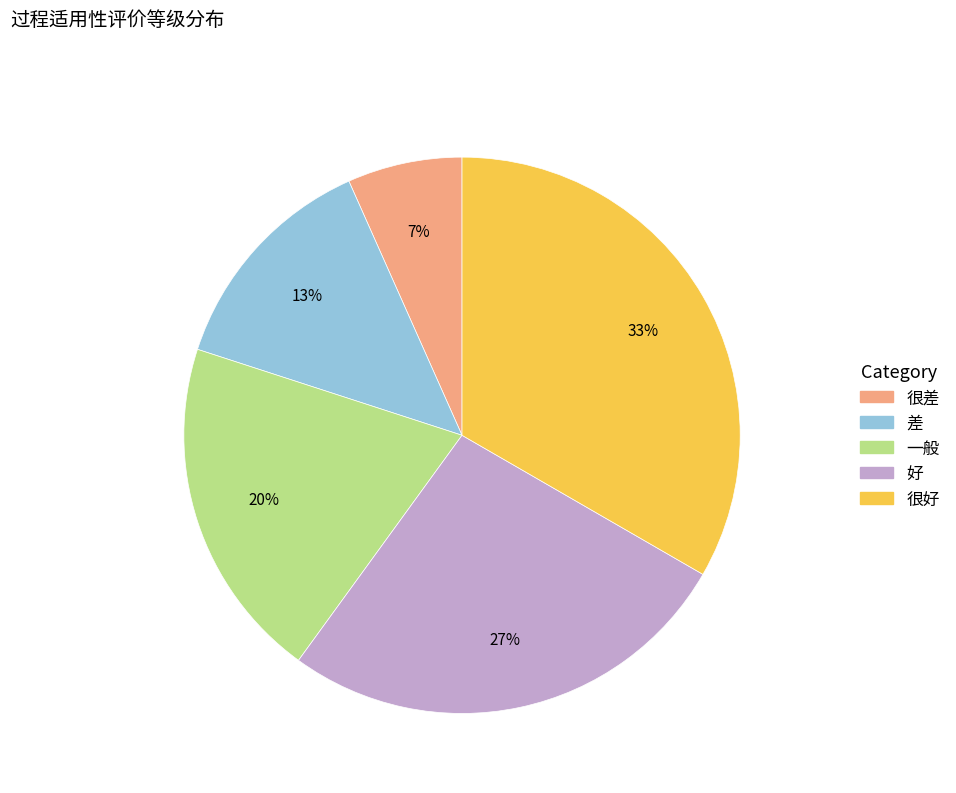

Is there any slice that represents more than half of the pie?

No